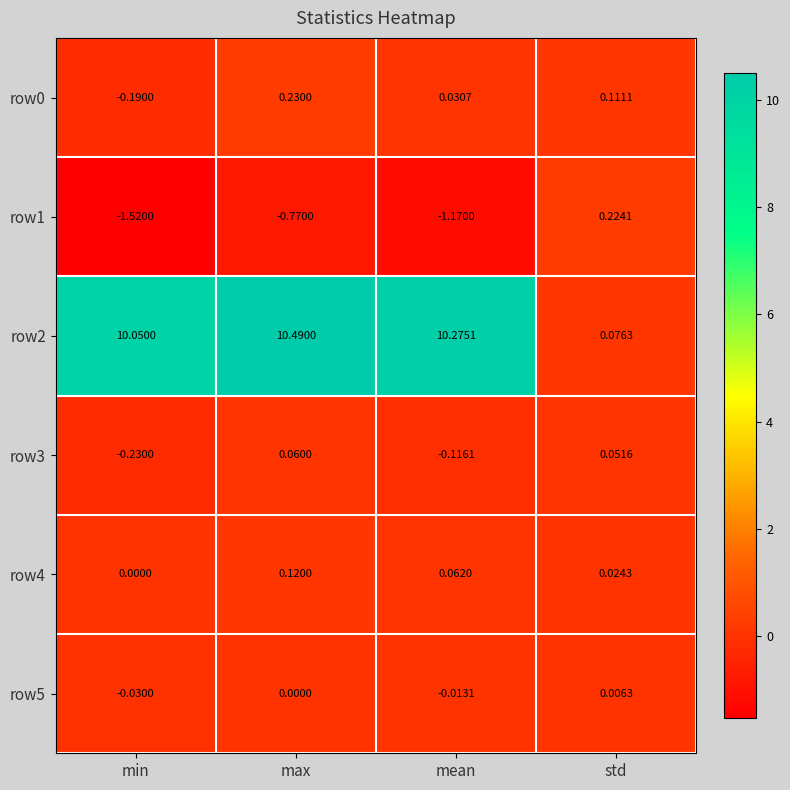

Rank the categories by row0 value from lowest to highest.

min, mean, std, max